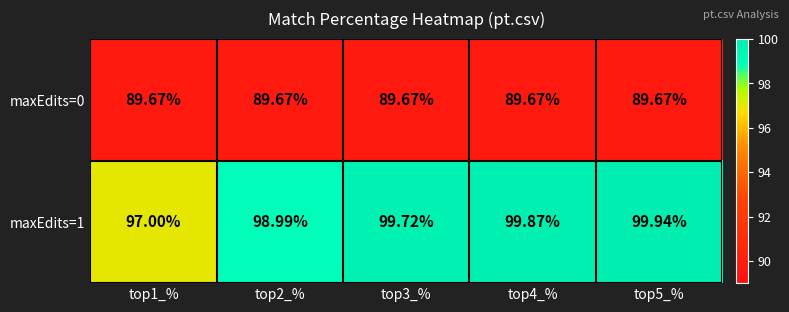

Rank the series at top2_% from lowest to highest value.

maxEdits=0, maxEdits=1